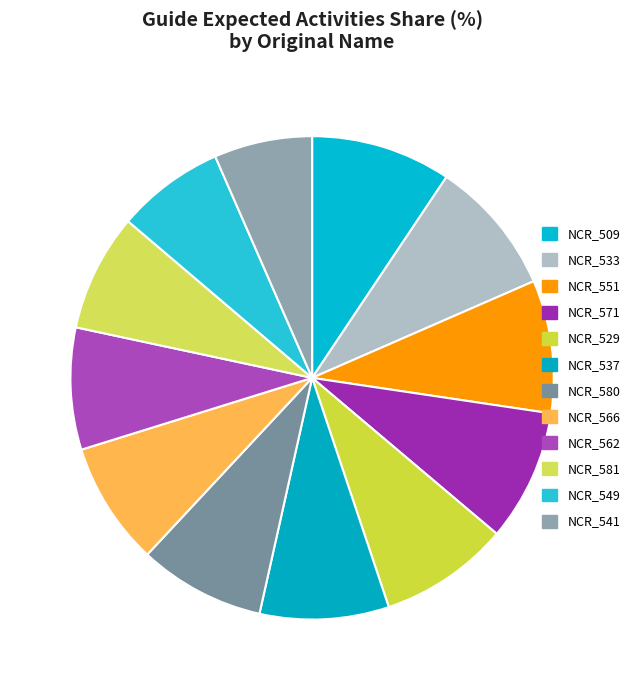

What is the change in value from NCR_549 to NCR_541?

-0.2